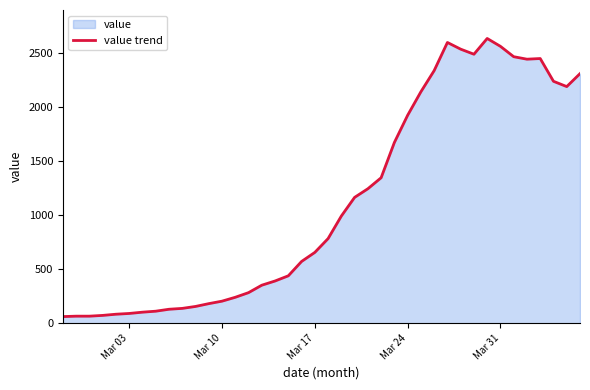

What is the difference between the maximum and minimum values?

2578